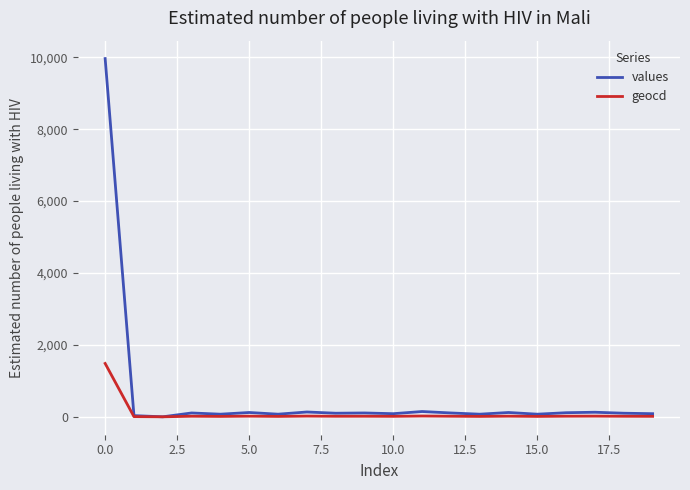

Which series has the widest spread of values?

values